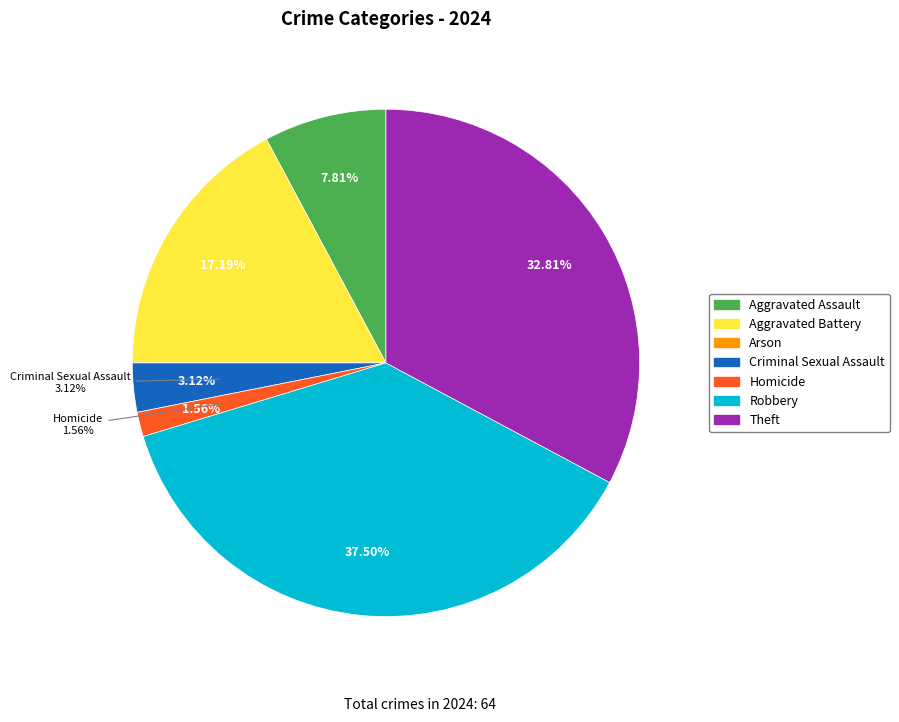

How much of the chart is everything except Robbery?

62.5%